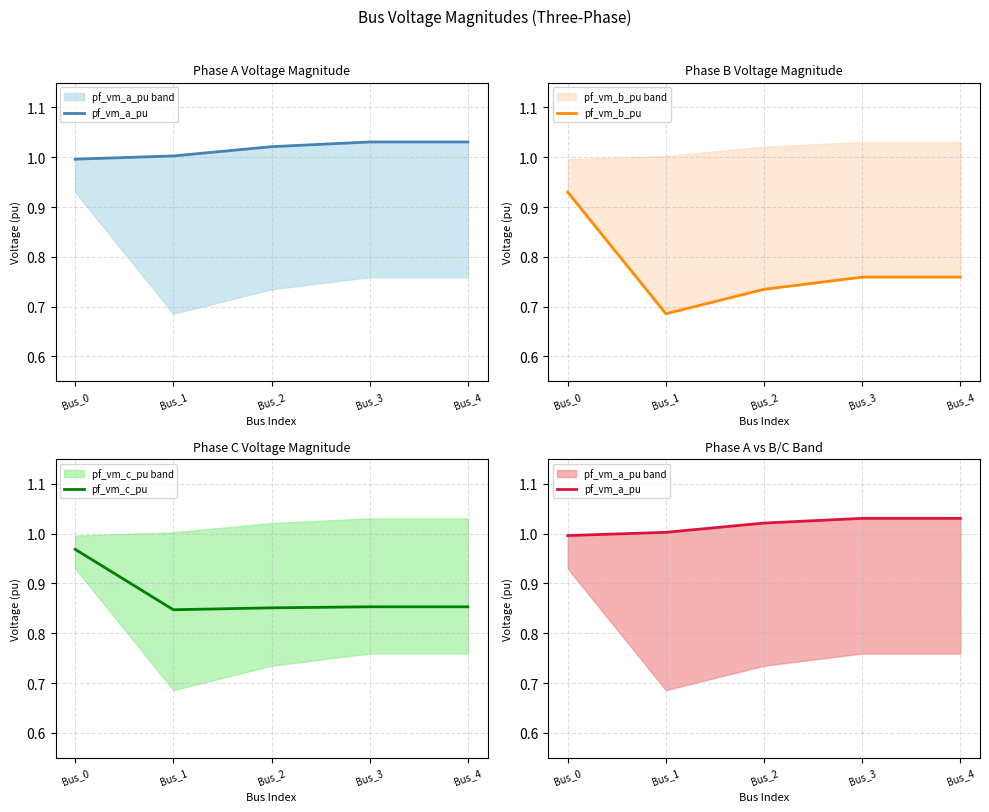

Is the value of pf_vm_c_pu at Bus_3 greater than the value of pf_vm_b_pu at Bus_4?

Yes